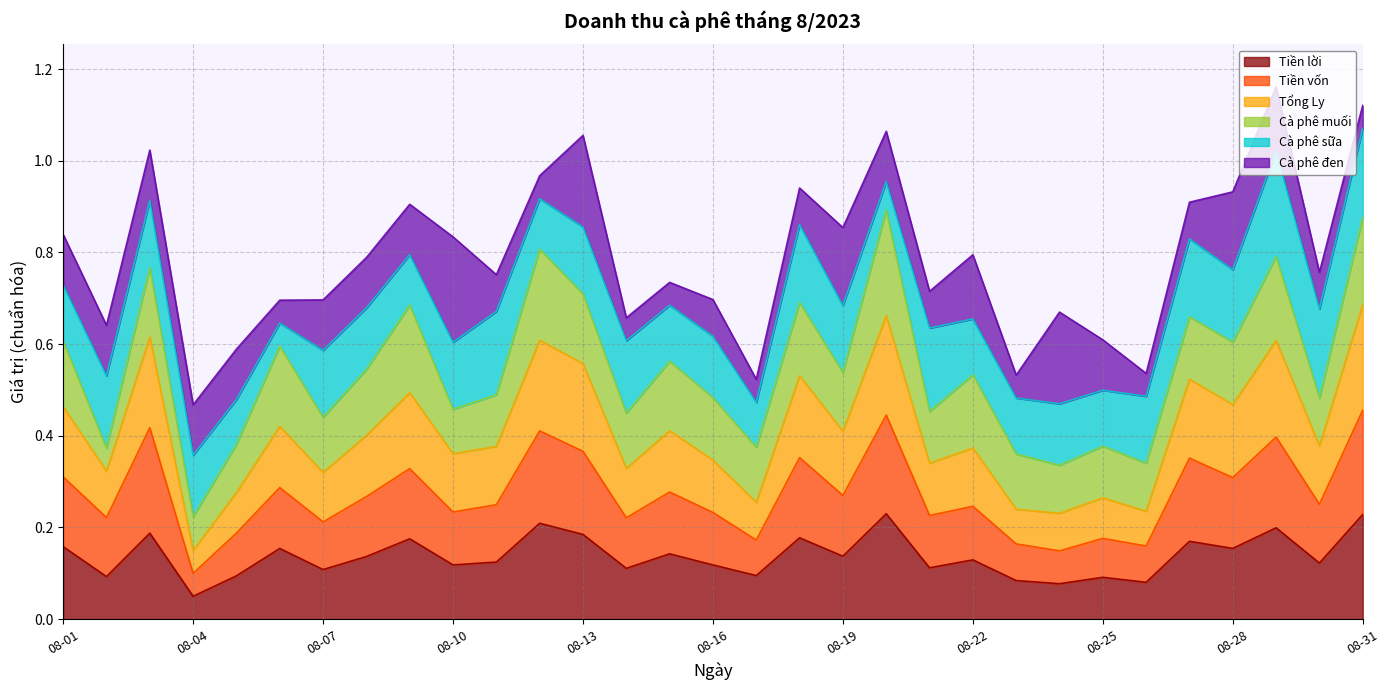

Where is Tổng Ly nearest to the value 0?

08-04